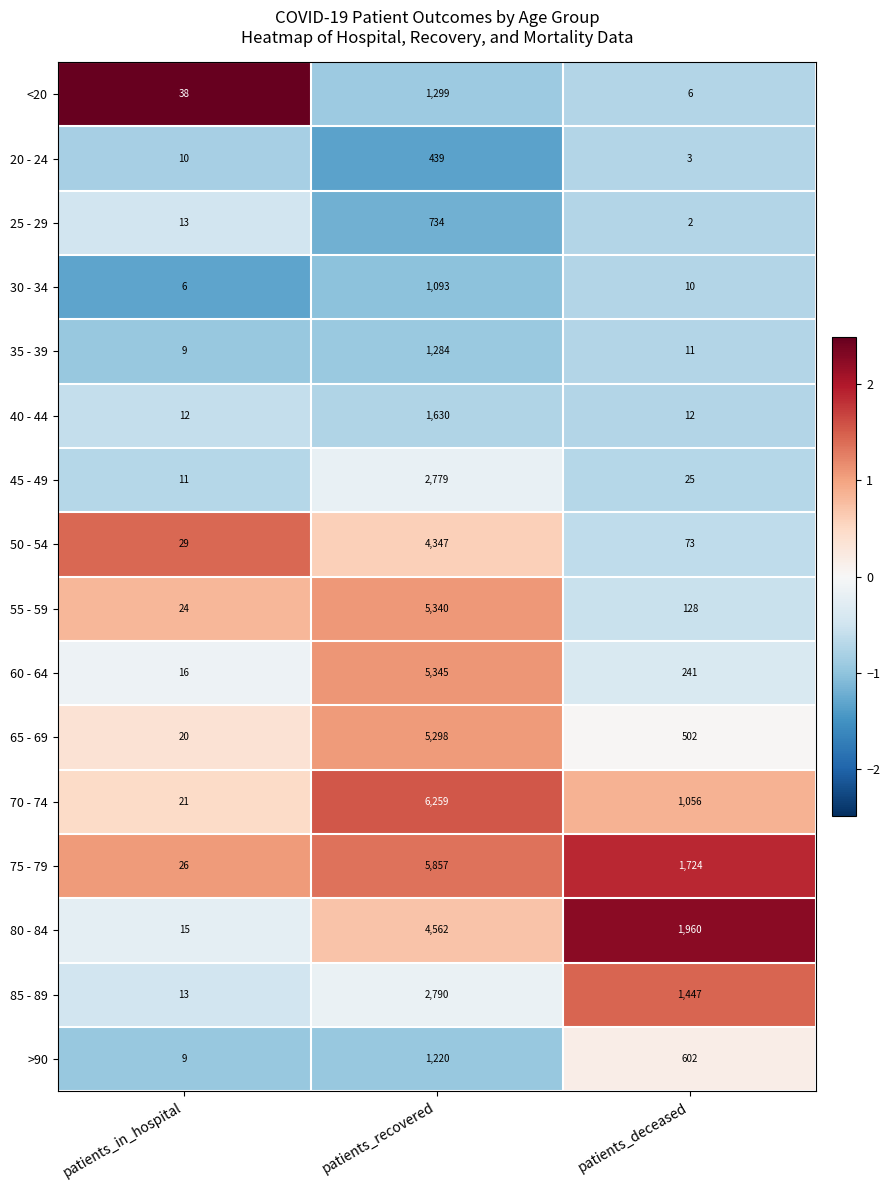

Rank the categories by 50 - 54 value from lowest to highest.

patients_in_hospital, patients_deceased, patients_recovered